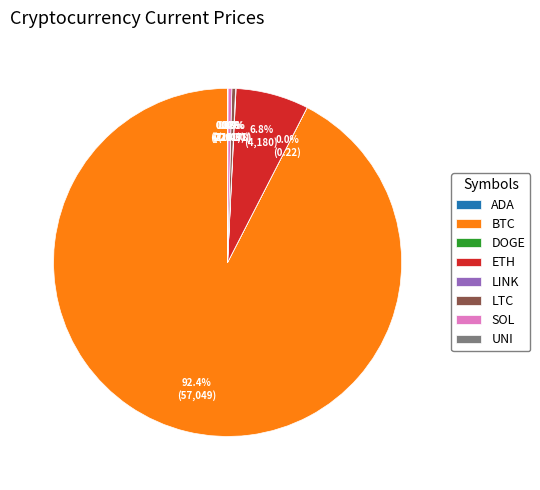

Which category accounts for the majority?

BTC